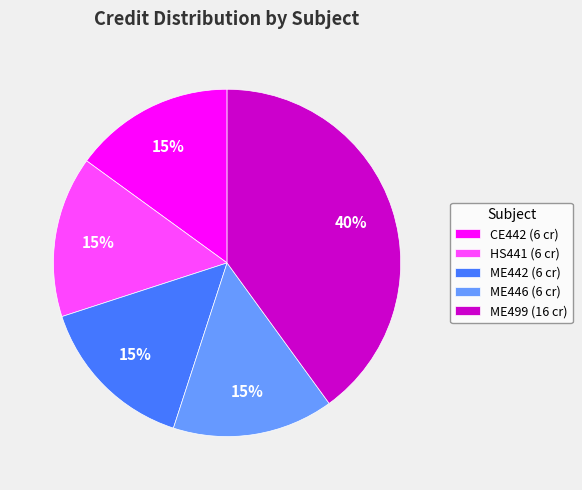

Is it true that ME499 is 40% of the pie?

True